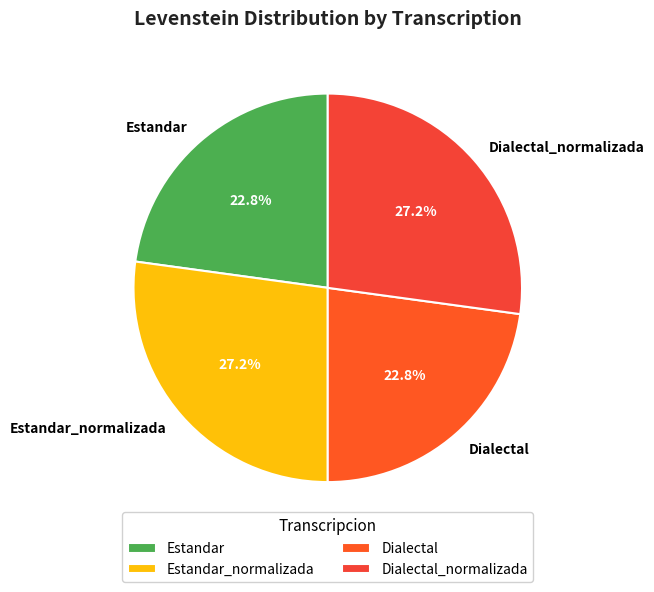

How many segments does this pie chart have?

4